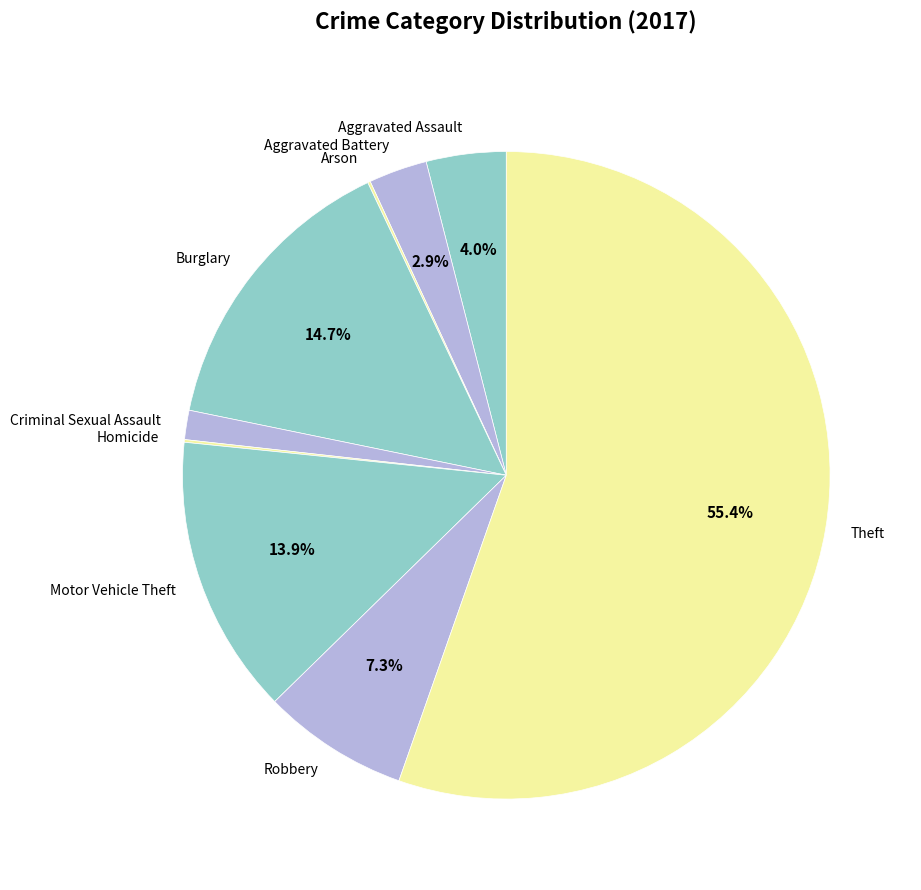

Which category has the biggest portion of the pie?

Theft